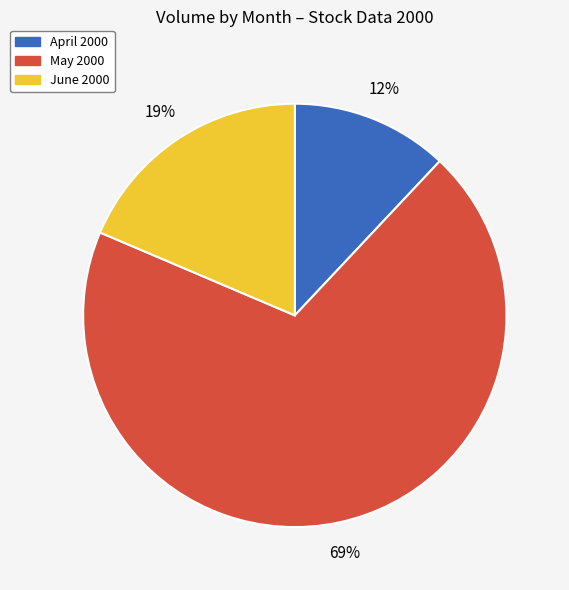

Does any single category account for the majority?

Yes